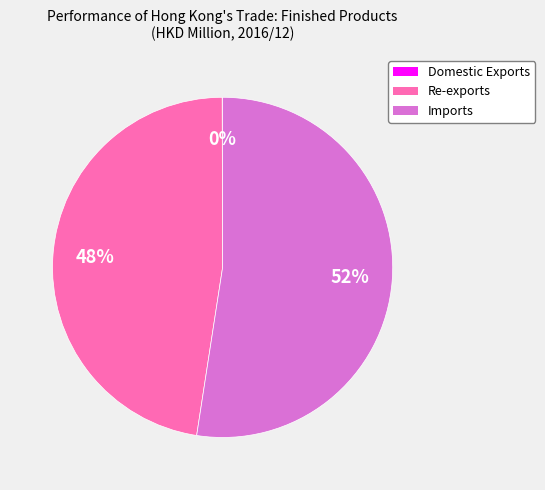

Which has a higher value, Re-exports or Imports?

Imports